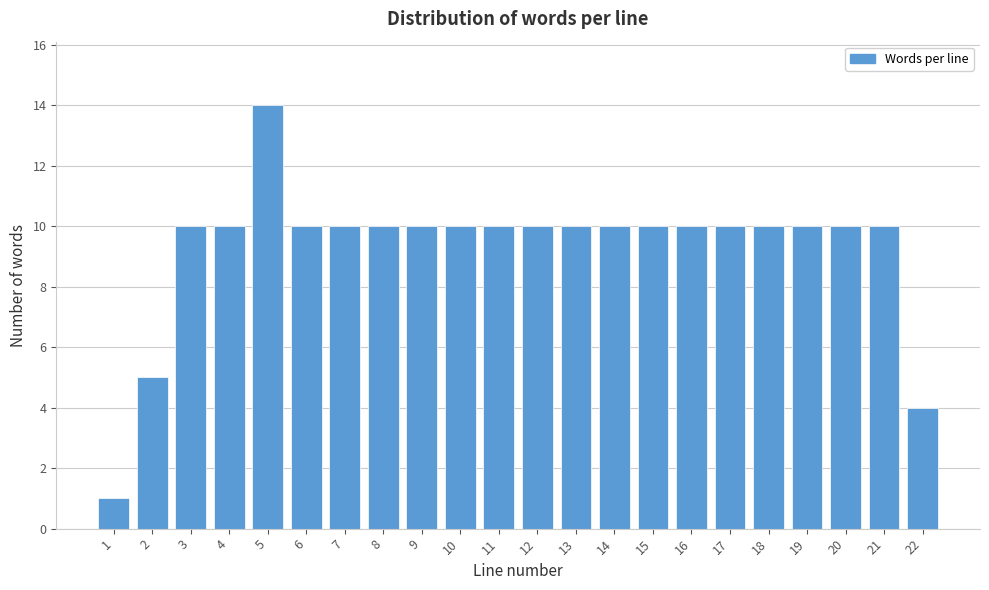

Reading right to left, transcribe all the data shown in this chart.

4	10	10	10	10	10	10	10	10	10	10	10	10	10	10	10	10	14	10	10	5	1